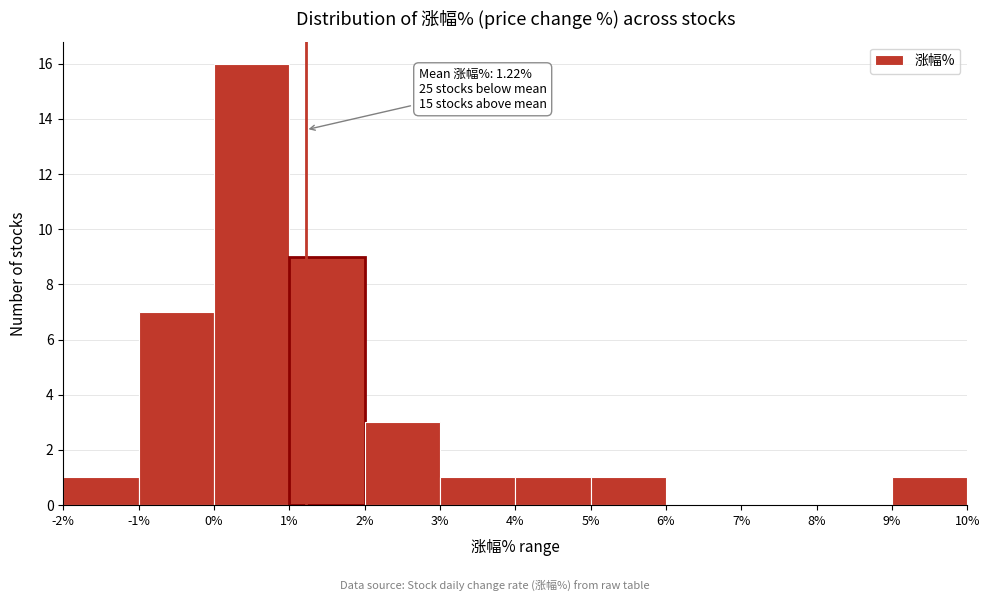

Over which range of the x-axis is the bar tallest?

0% to 1%